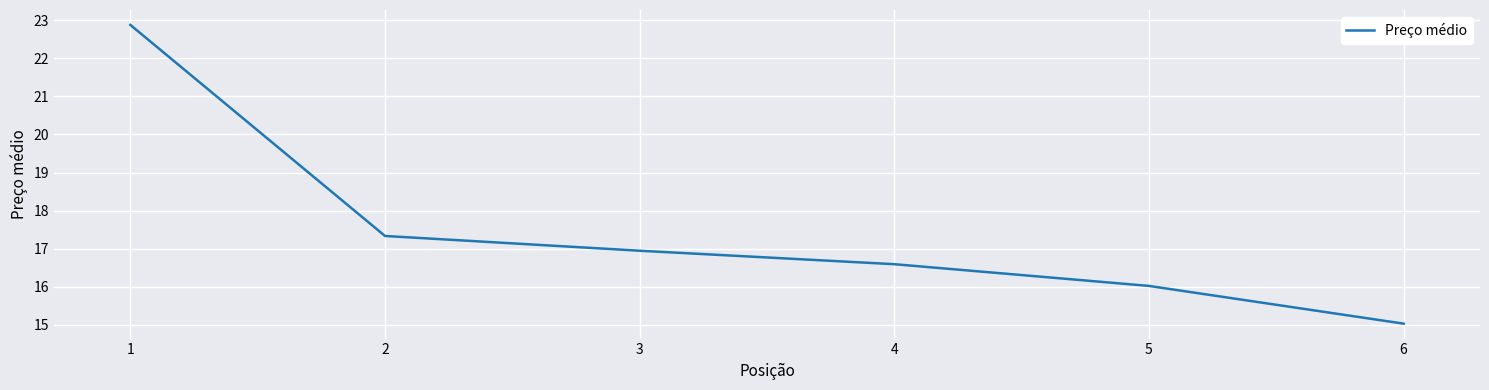

What is the average value?

17.5